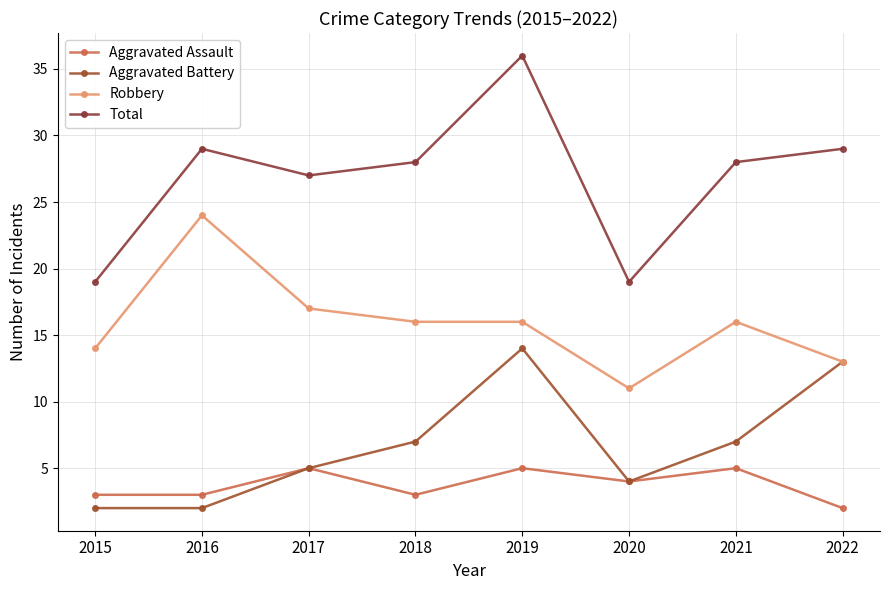

At which category is the sum across all series the highest?

2019